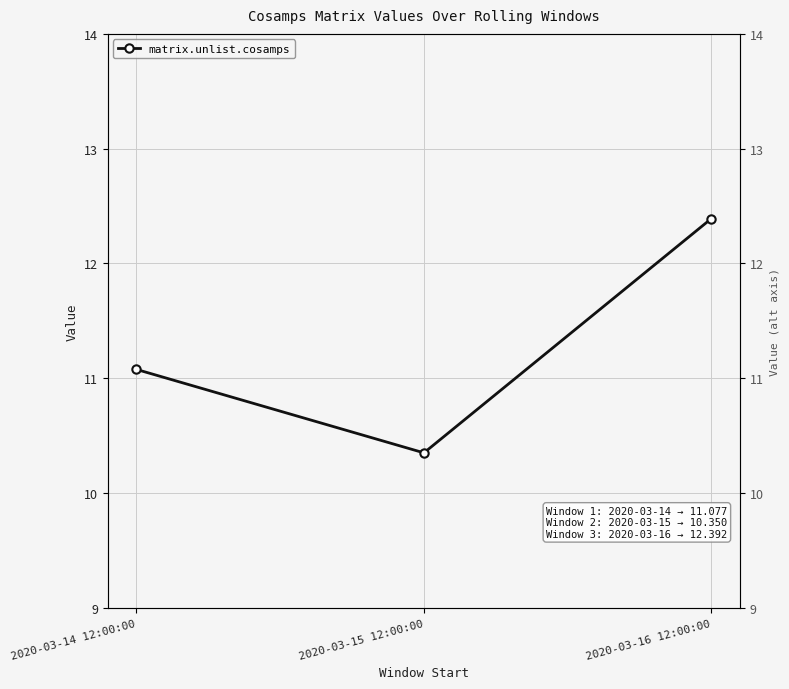

What is the greatest value displayed?

12.4